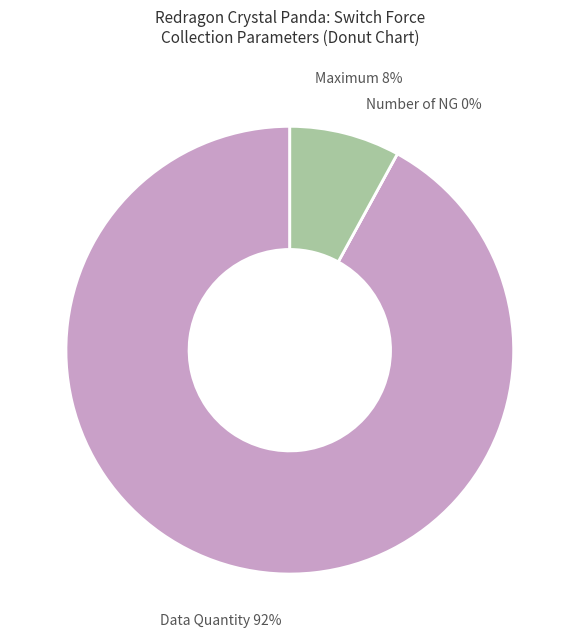

Rank the categories by value from lowest to highest.

Number of NG, Maximum, Data Quantity